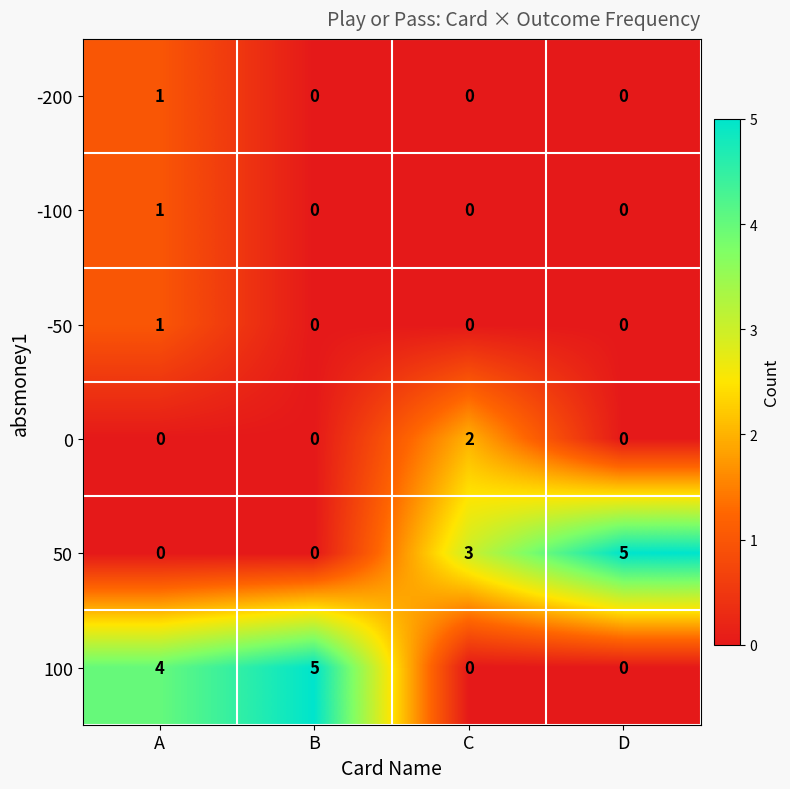

Count the -200 values in the range 0 to 1.

4